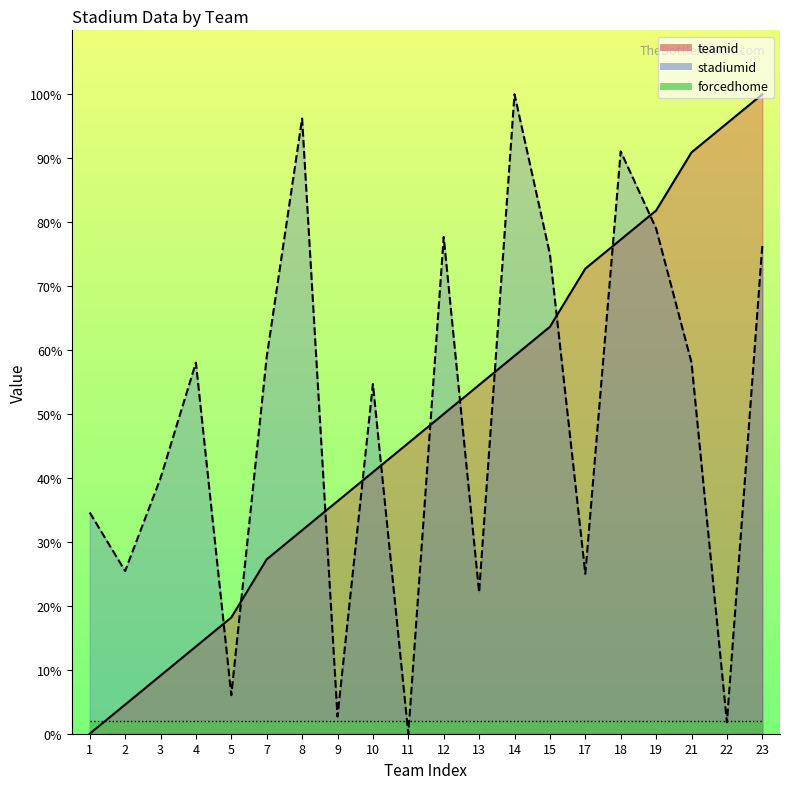

How many times do stadiumid and teamid cross each other?

11